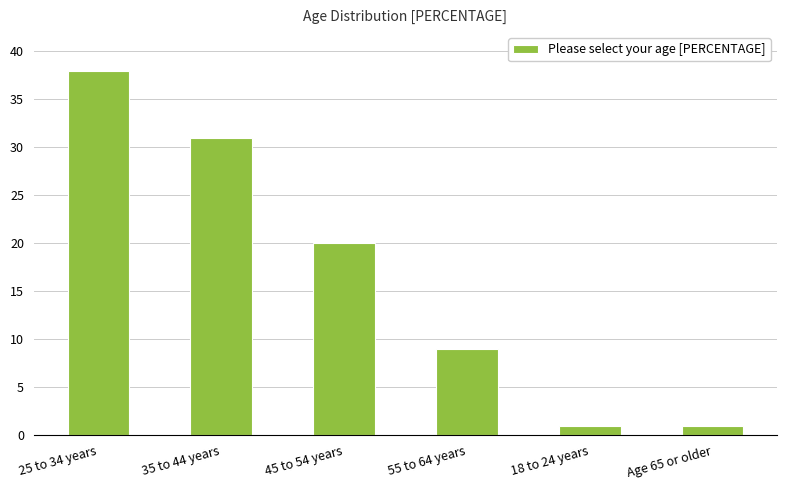

What is the ratio of the value at 45 to 54 years to the value at 55 to 64 years?

2.2